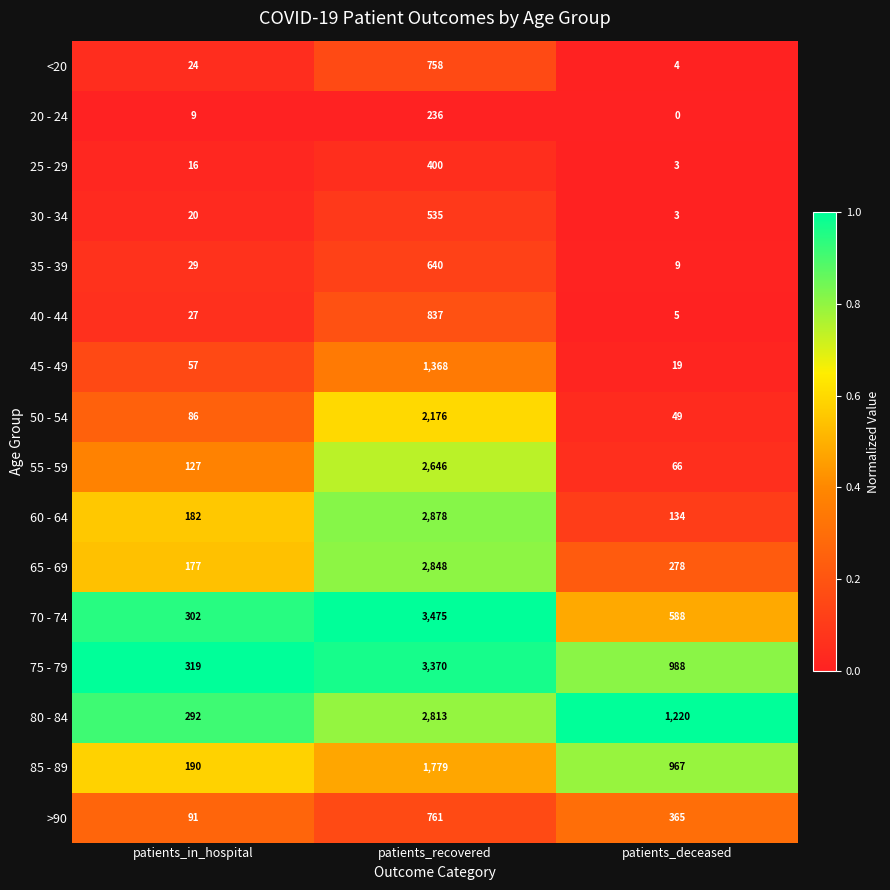

What is the spread (max minus min) of values at patients_recovered?

3239